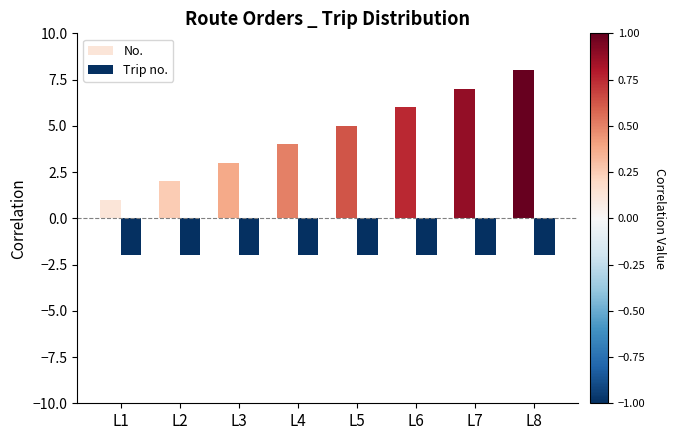

What are all the series names shown in the legend?

No., Trip no.